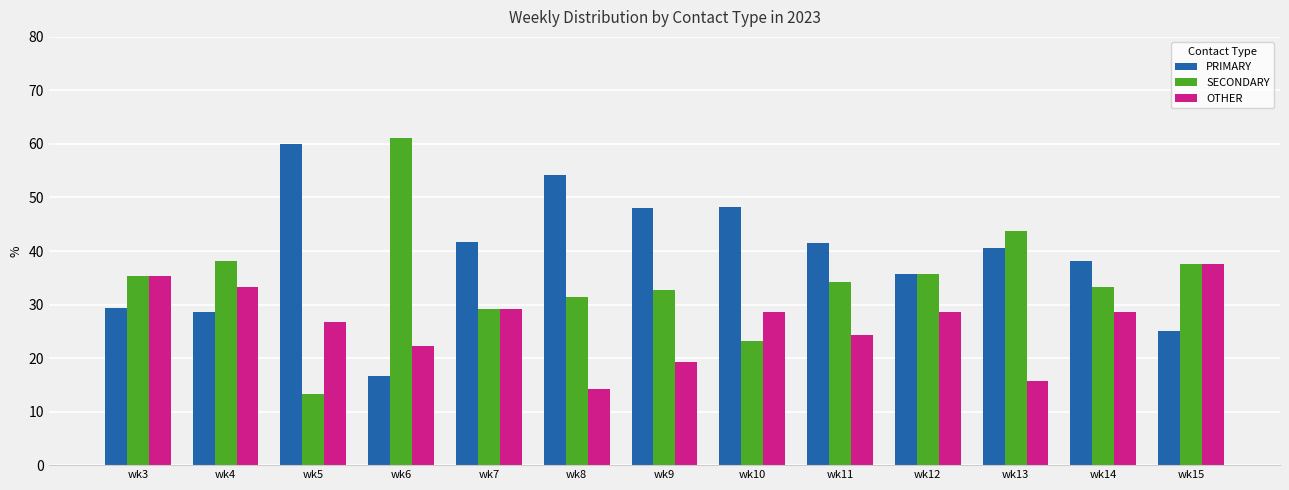

How many series are shown in this chart?

3